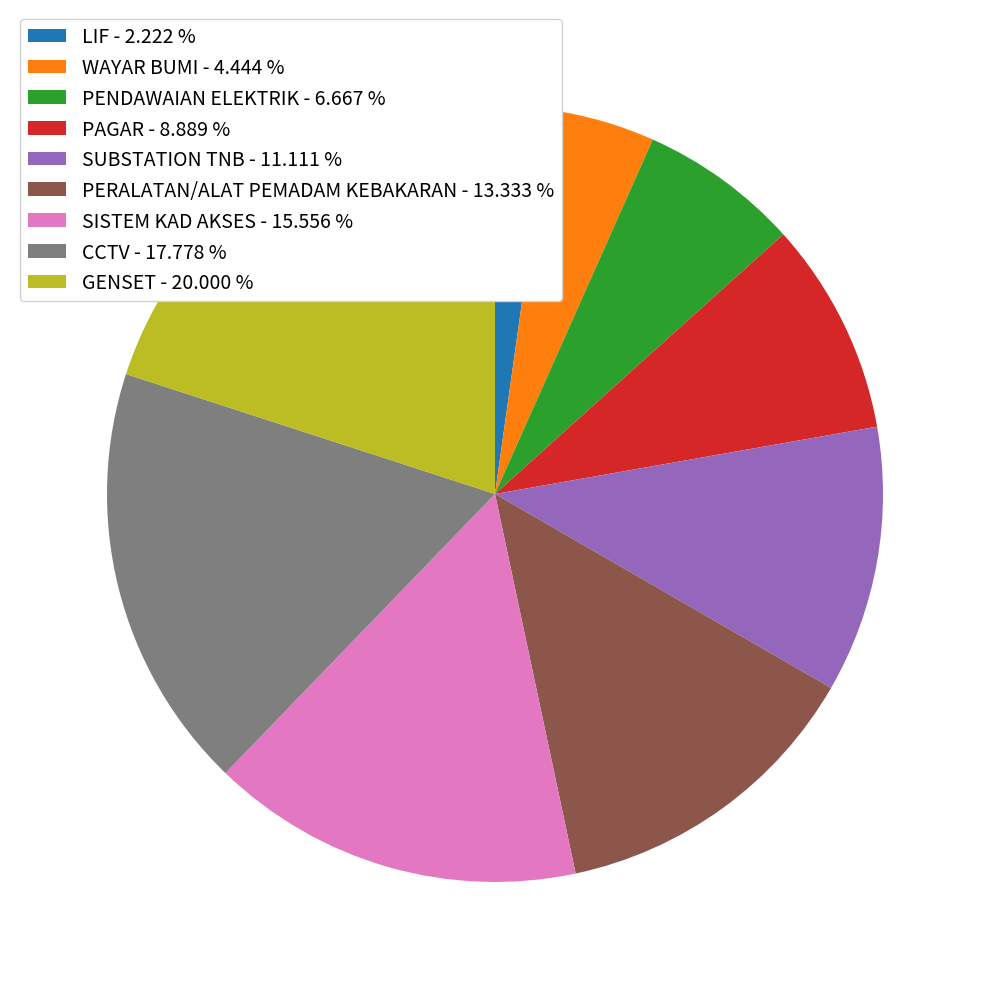

Which category has the biggest portion of the pie?

GENSET